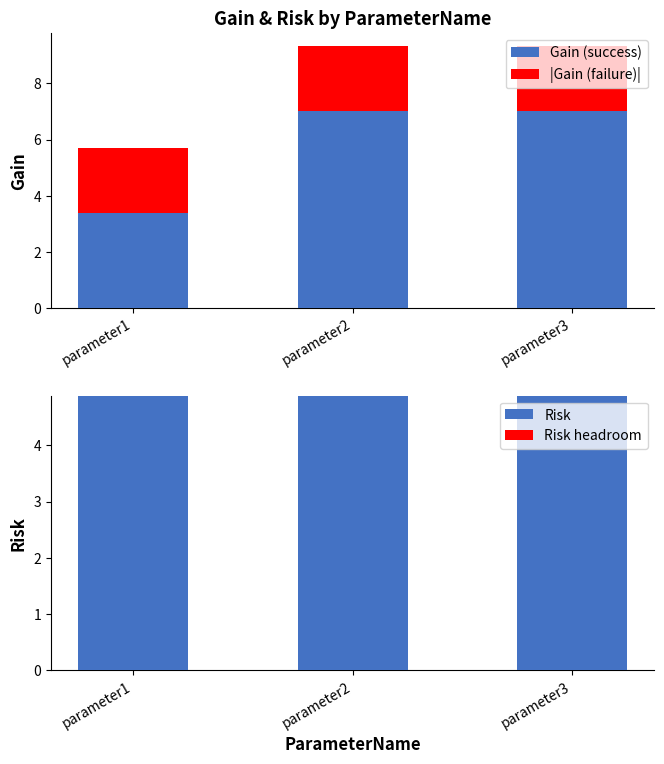

What is the average value of the Gain (success) series?

5.8